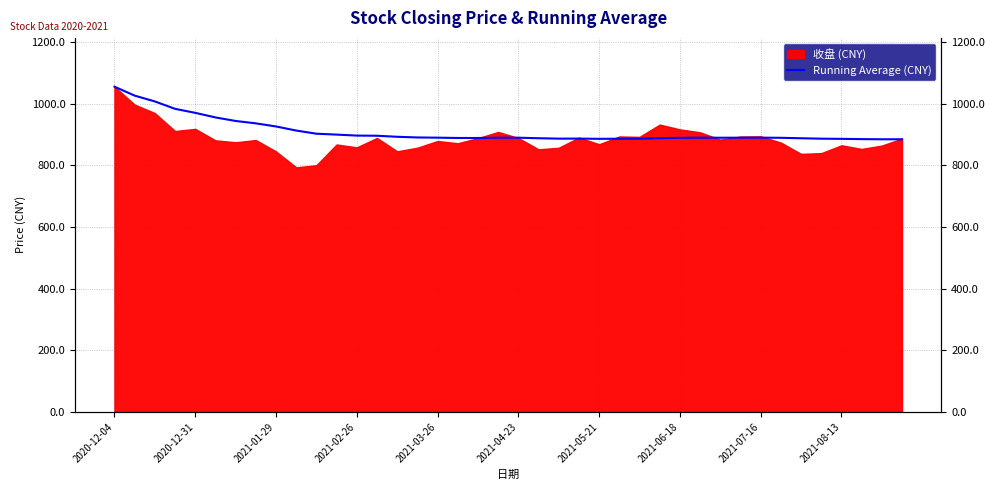

How many lines are shown in the chart?

1